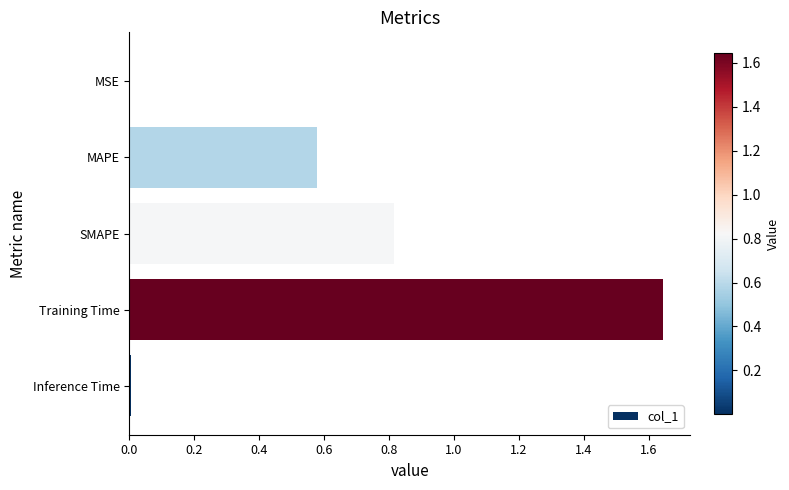

What is the approximate value at SMAPE?

0.8